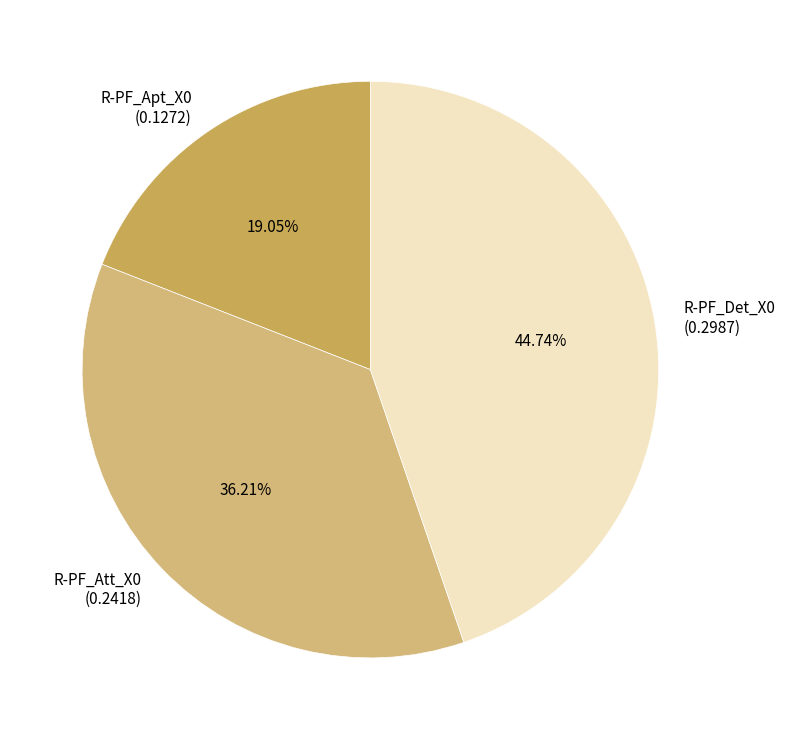

What is the largest slice in the pie chart?

R-PF_Det_X0